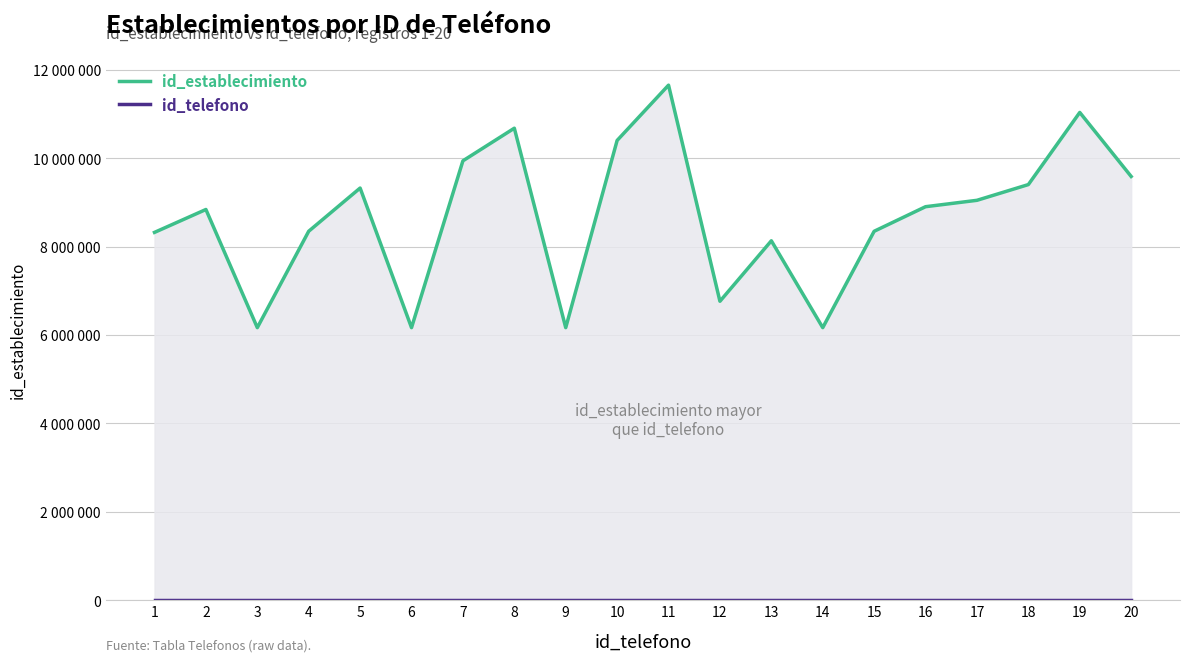

Is it true that id_telefono equals 9 at 6?

False